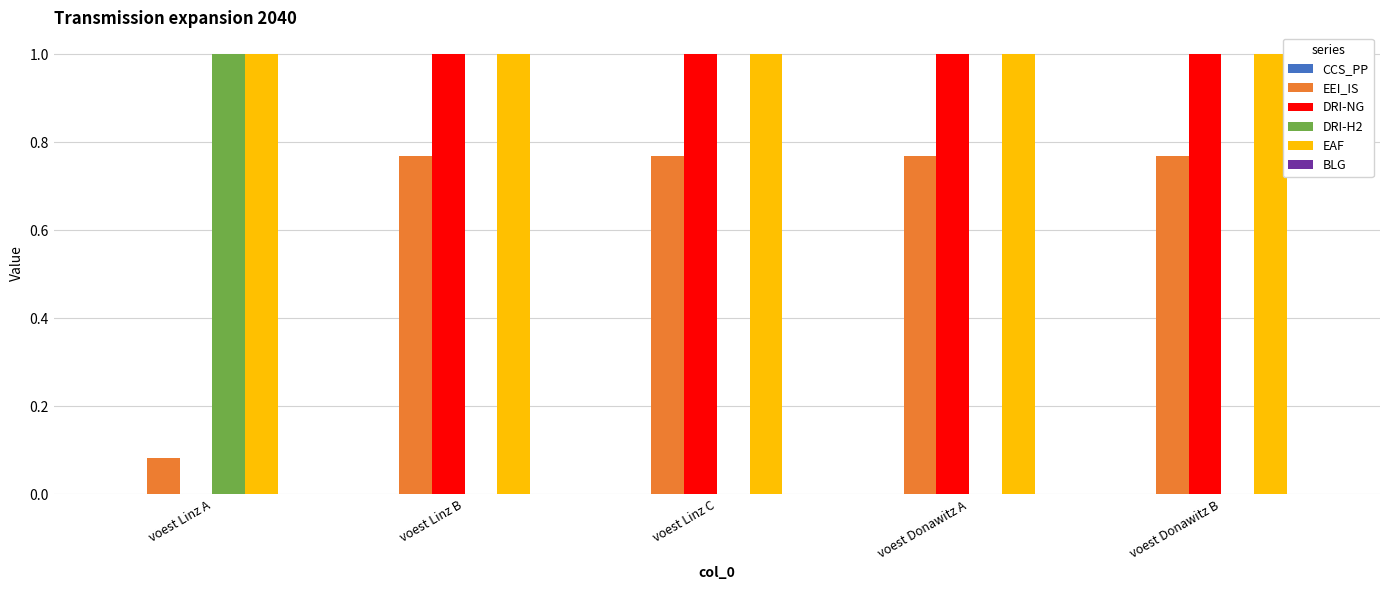

Does the chart contain stacked bars?

No